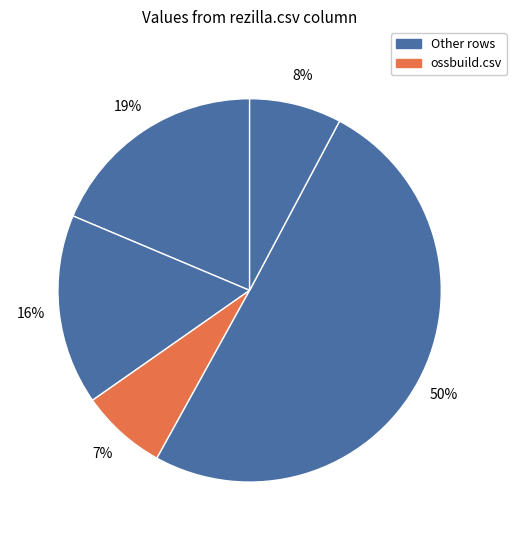

To the nearest percent, what is the average slice percentage?

20%